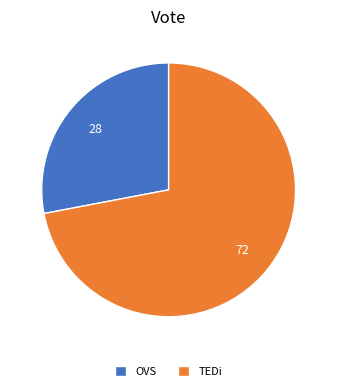

Rank the categories by value from lowest to highest.

OVS, TEDi